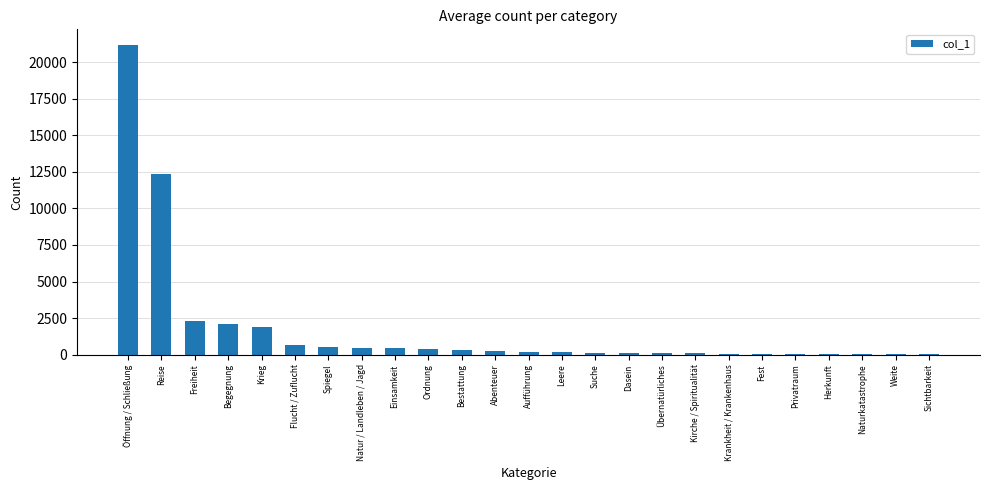

What is the approximate value at Begegnung, to the nearest 50?

2100